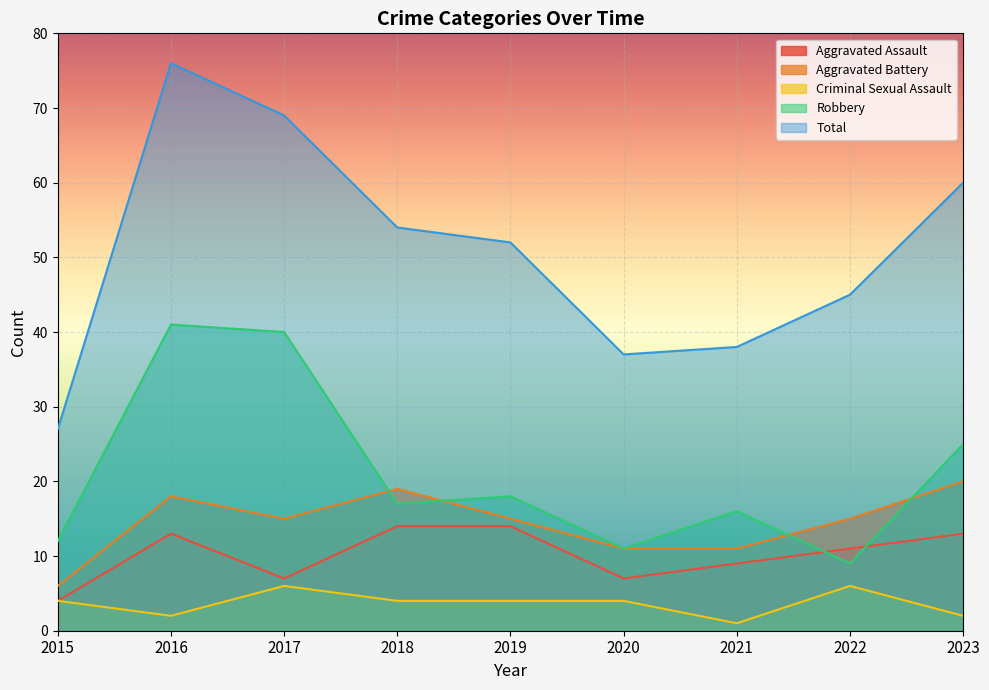

Which series has the largest total across all categories?

Total